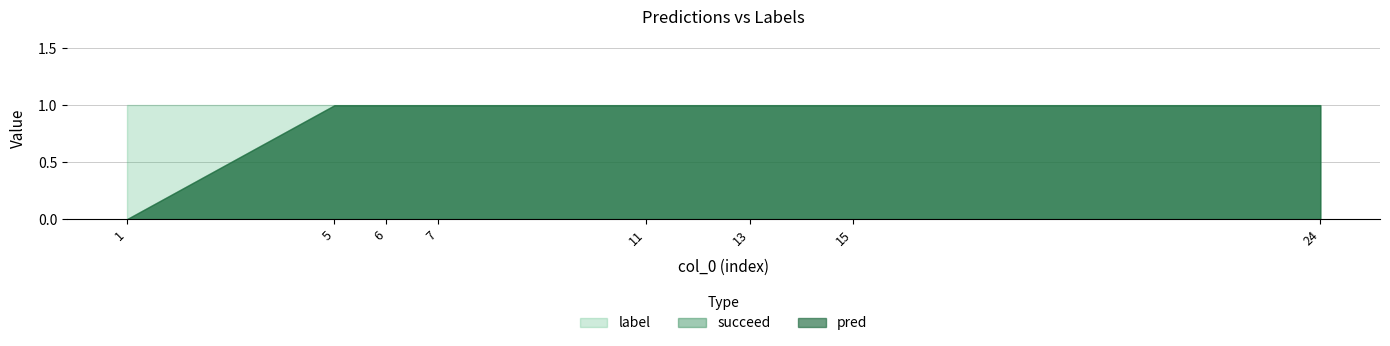

At how many categories does at least one series exceed 0?

8